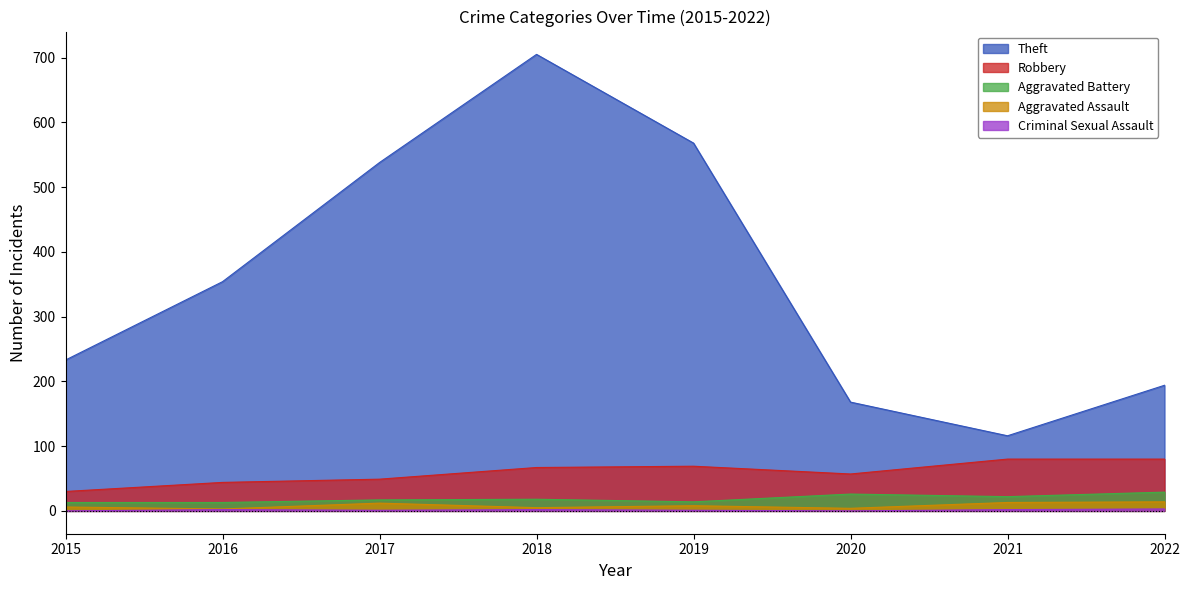

True or false: Robbery and Aggravated Assault cross at least once.

False